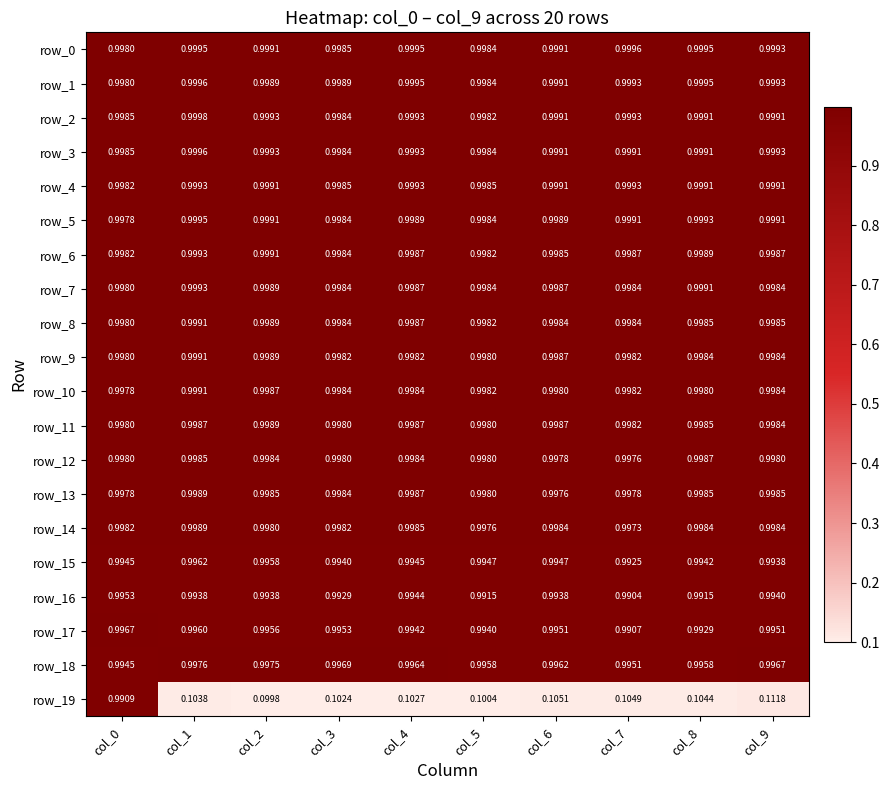

True or false: row_6 has a value of 1.0 at col_3.

True